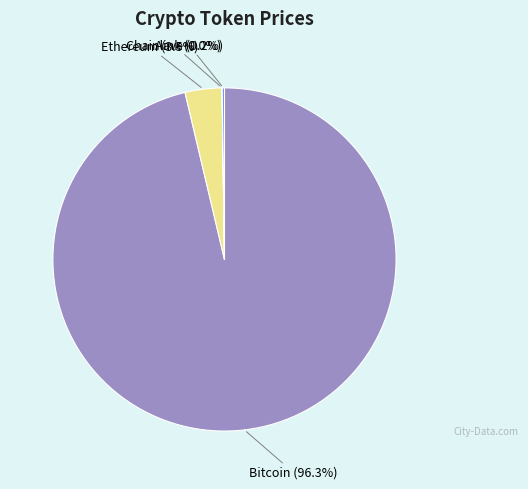

Which slice is the largest?

Bitcoin